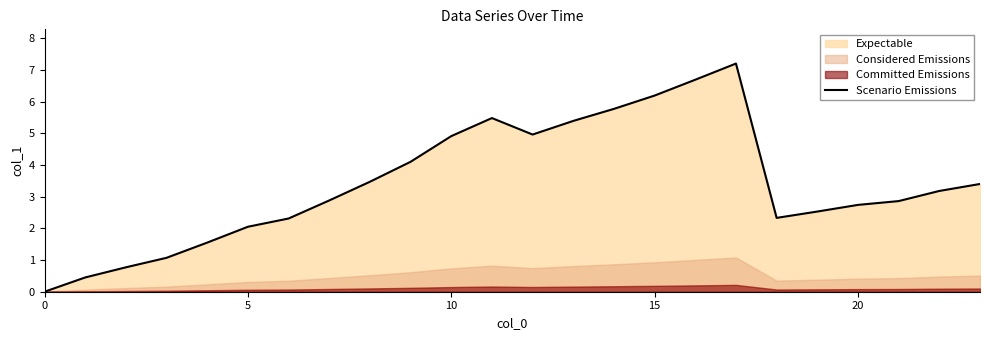

The Scenario Emissions series shows 4.9 at 0. True or false?

False